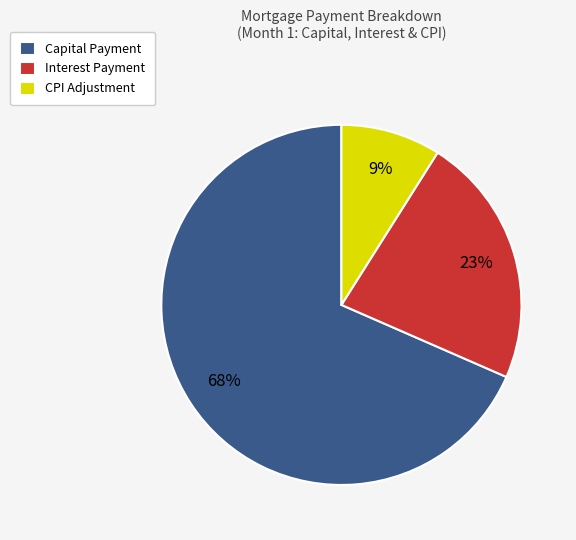

What is the largest slice in the pie chart?

Capital Payment